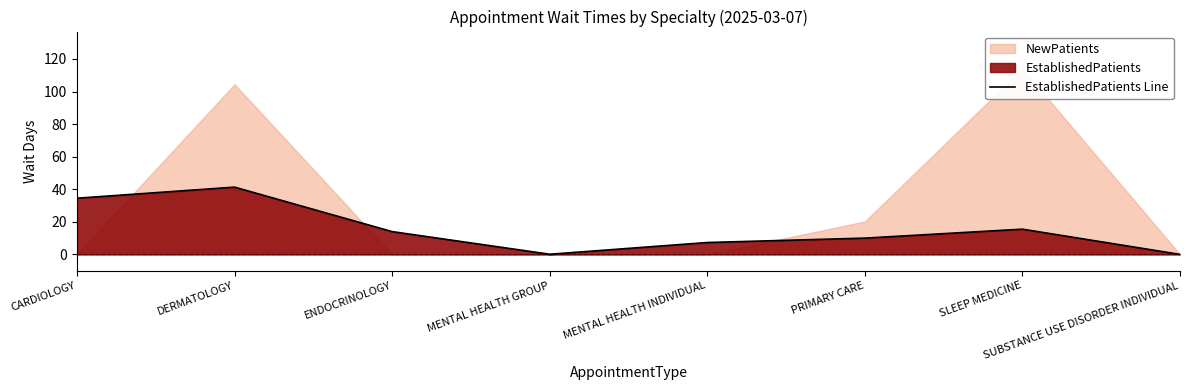

Is it true that EstablishedPatients Line equals 27.3 at DERMATOLOGY?

False